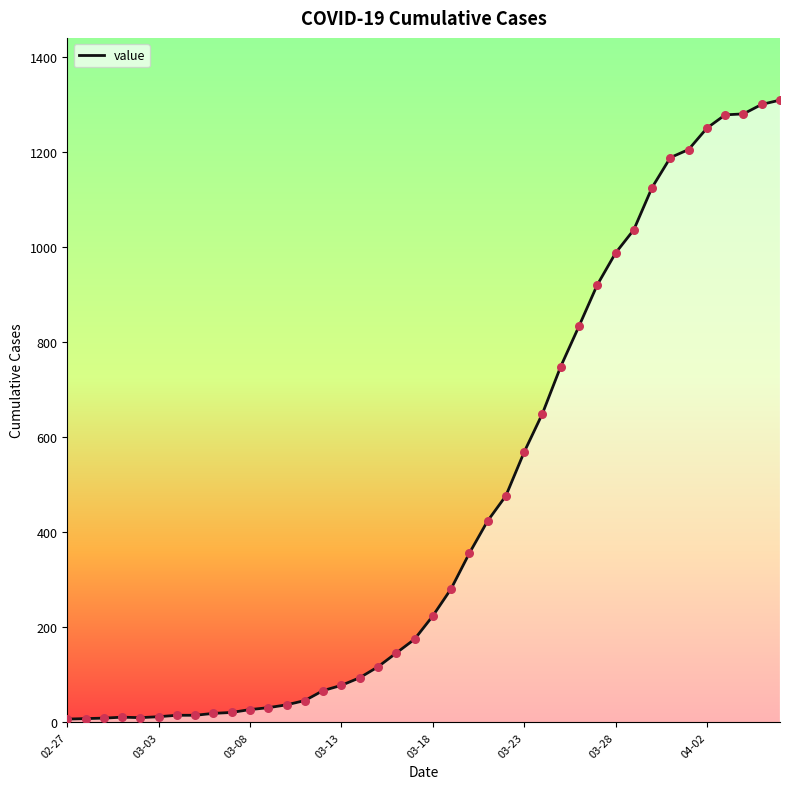

What is the maximum value shown in the chart?

1310